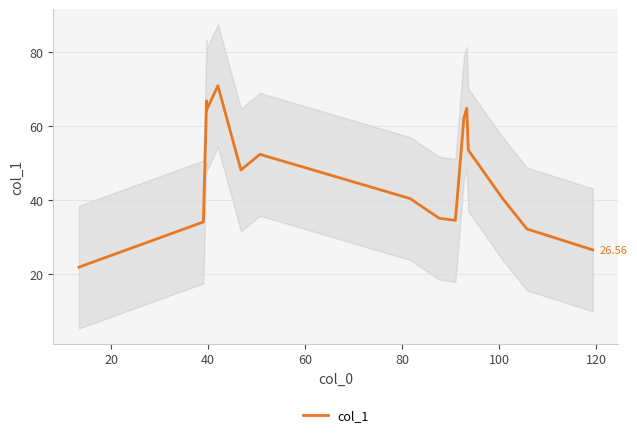

Reading left to right, what are all the values shown in this chart?

21.9	34.1	66.9	64.4	71.0	48.2	52.4	40.4	35.1	34.6	62.2	64.9	53.6	40.4	32.2	26.6